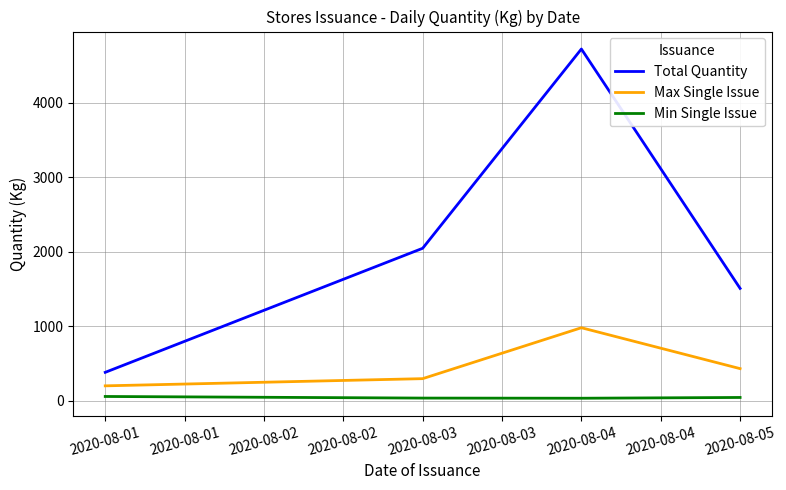

What is the maximum value for Total Quantity?

4719.2